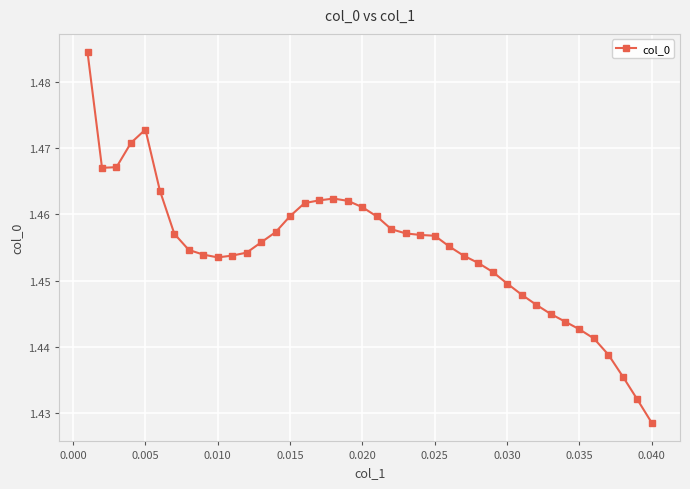

True or false: there are more than 0 points higher than both neighbors.

True